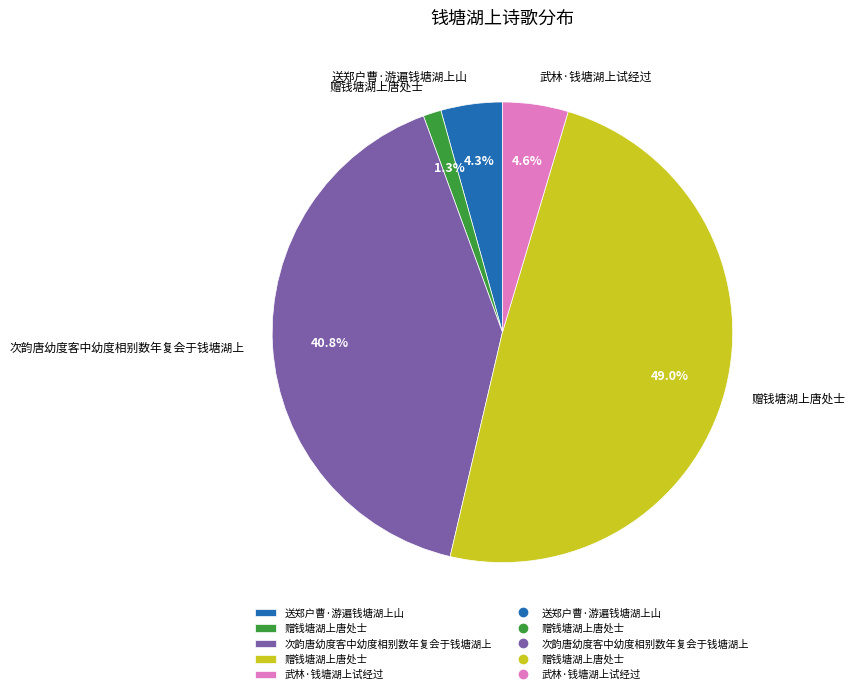

Does any single category account for the majority?

No